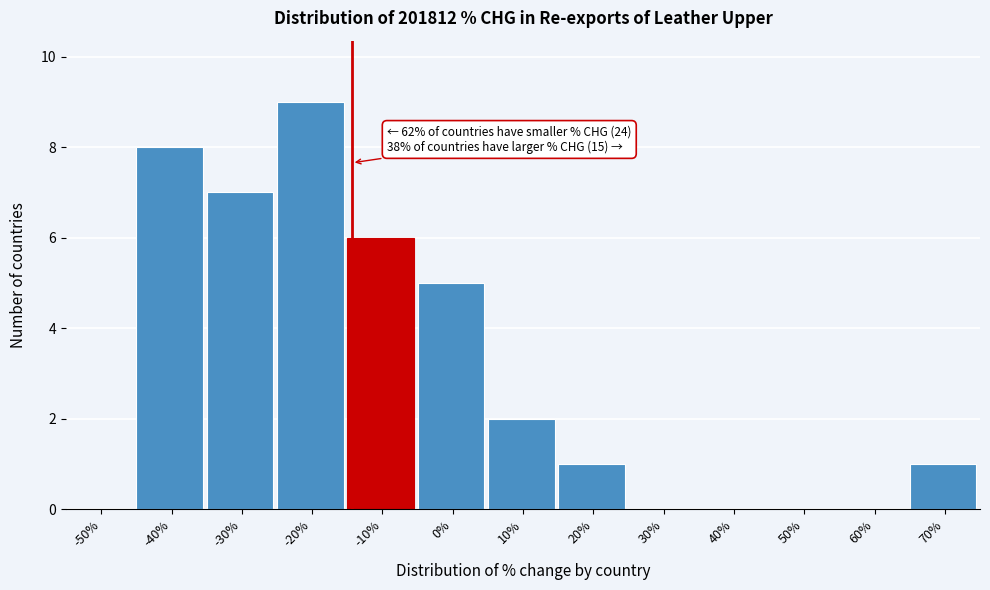

Reading left to right, list all the values displayed in this chart.

-50%=0	-40%=8	-30%=7	-20%=9	-10%=6	0%=5	10%=2	20%=1	30%=0	40%=0	50%=0	60%=0	70%=1